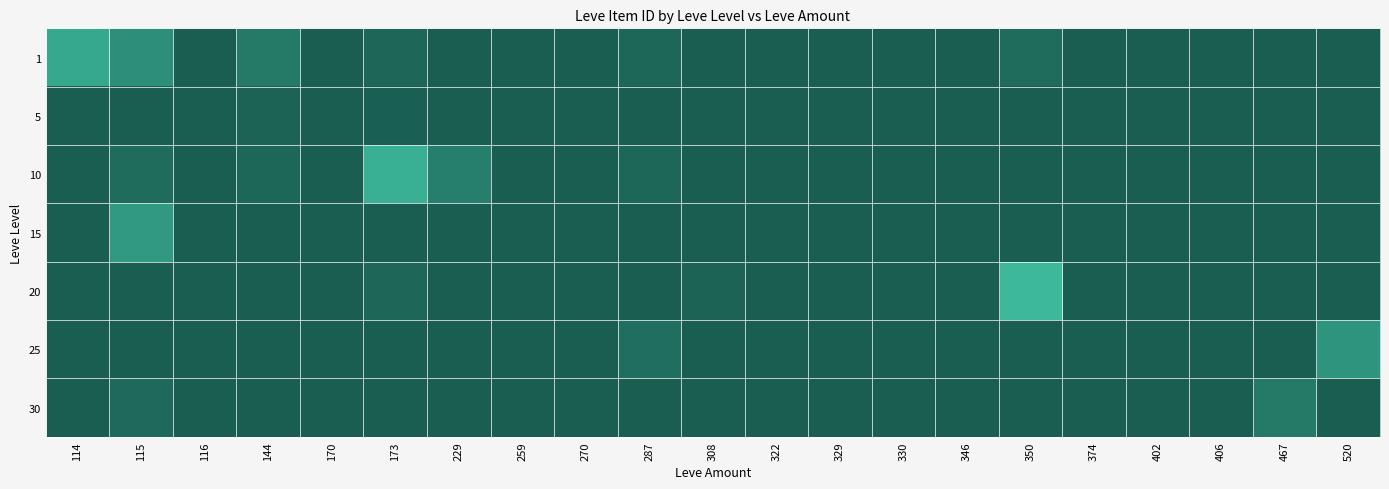

How many data points does each series have?

21